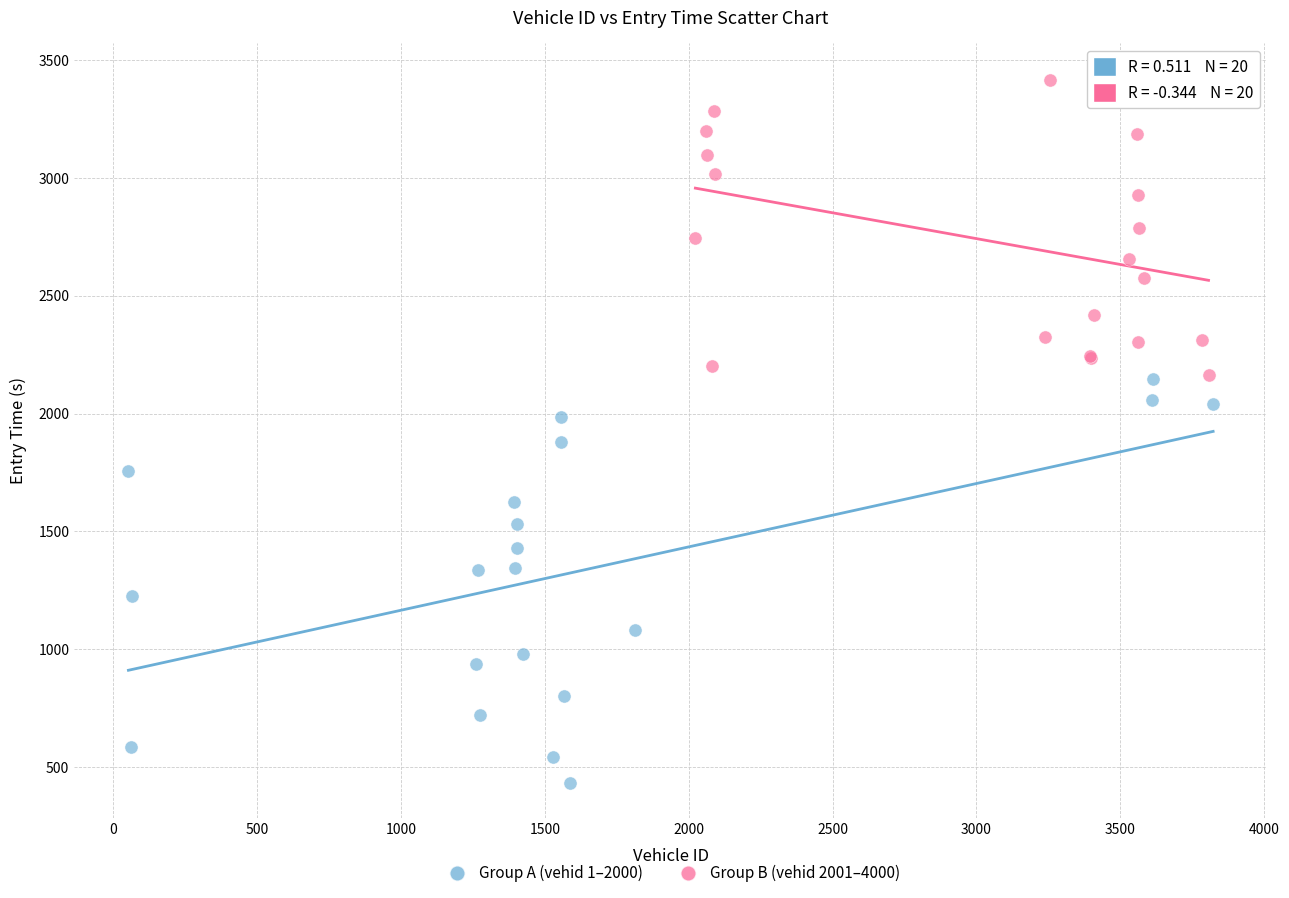

Which series has the largest Y range (max minus min)?

Group A (vehid 1–2000)